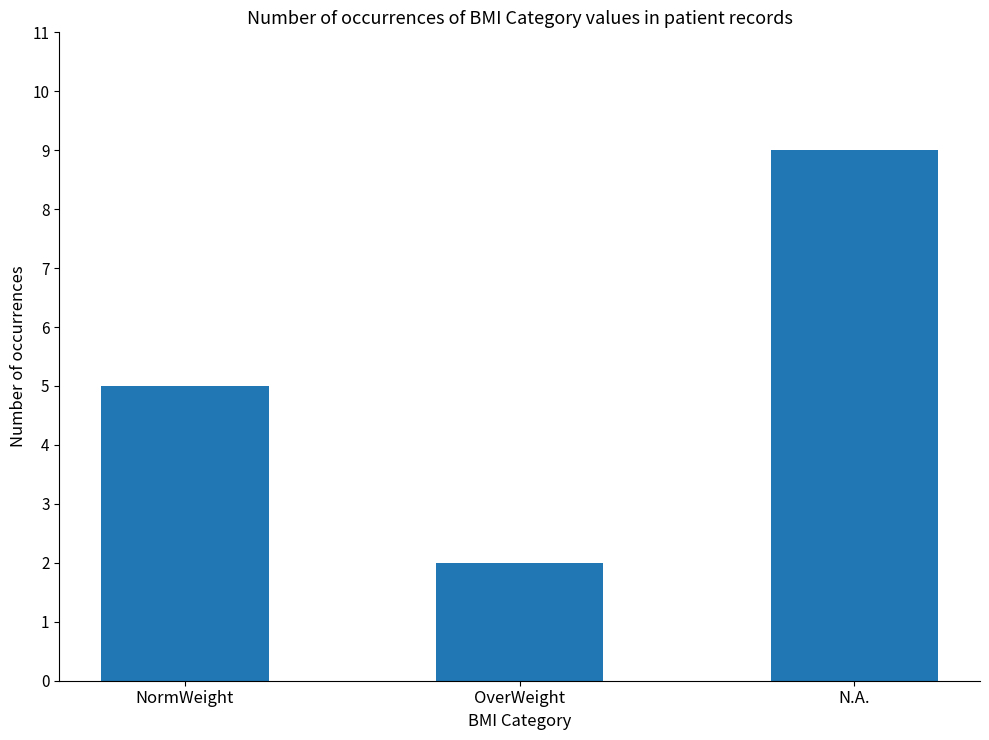

What value does the data have at N.A.?

9